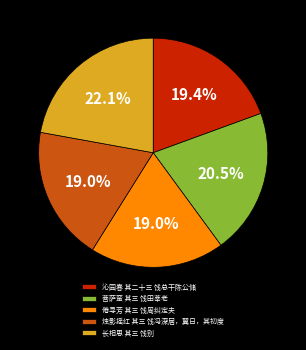

Which has a higher value, 菩萨蛮 其三 饯田莘老 or 沁园春 其二十三 饯总干陈公储?

菩萨蛮 其三 饯田莘老